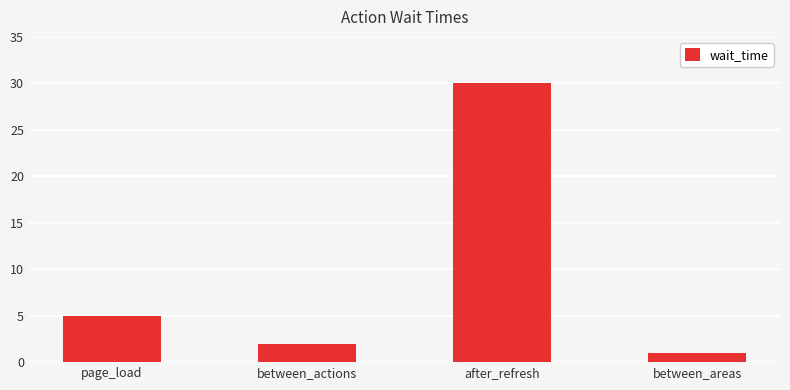

The value at between_actions is 2. True or false?

True